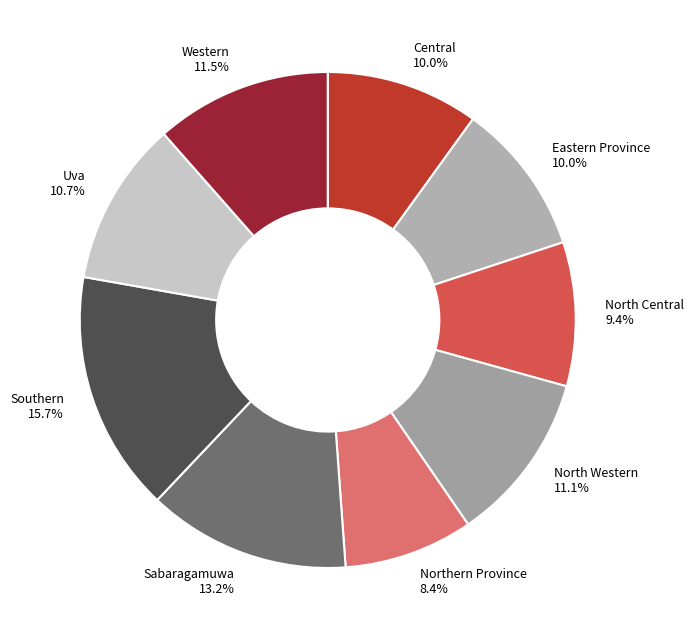

What is the largest slice in the pie chart?

Southern